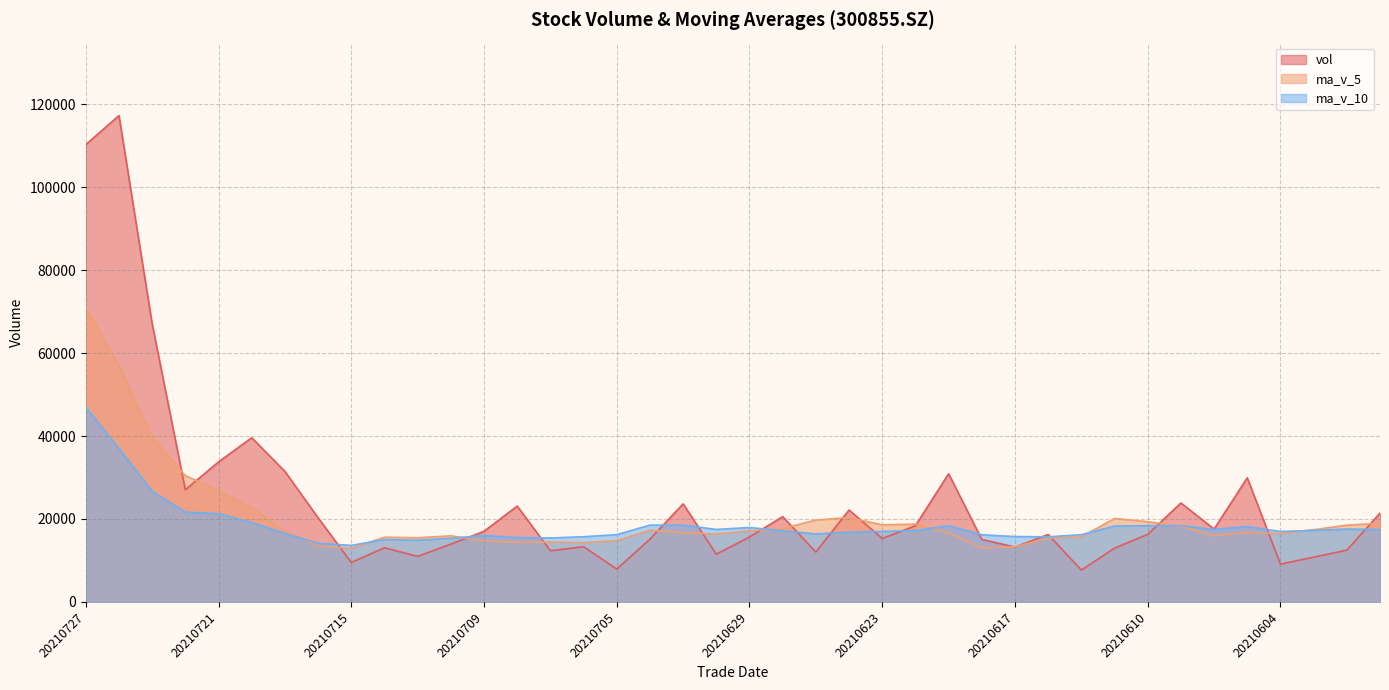

What is the highest value of the ma_v_10 series?

46929.9